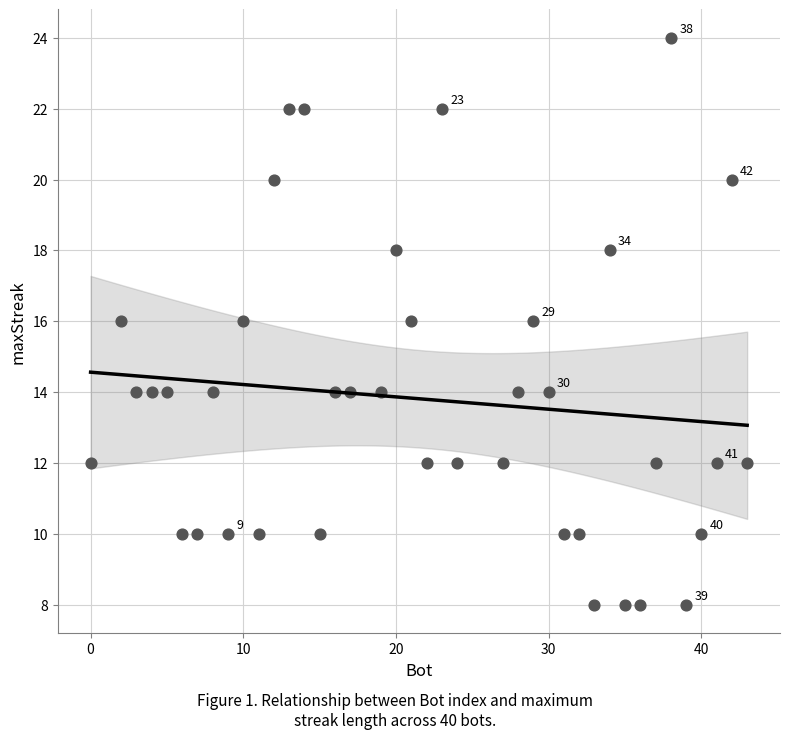

What is the range of Y values (max minus min)?

16